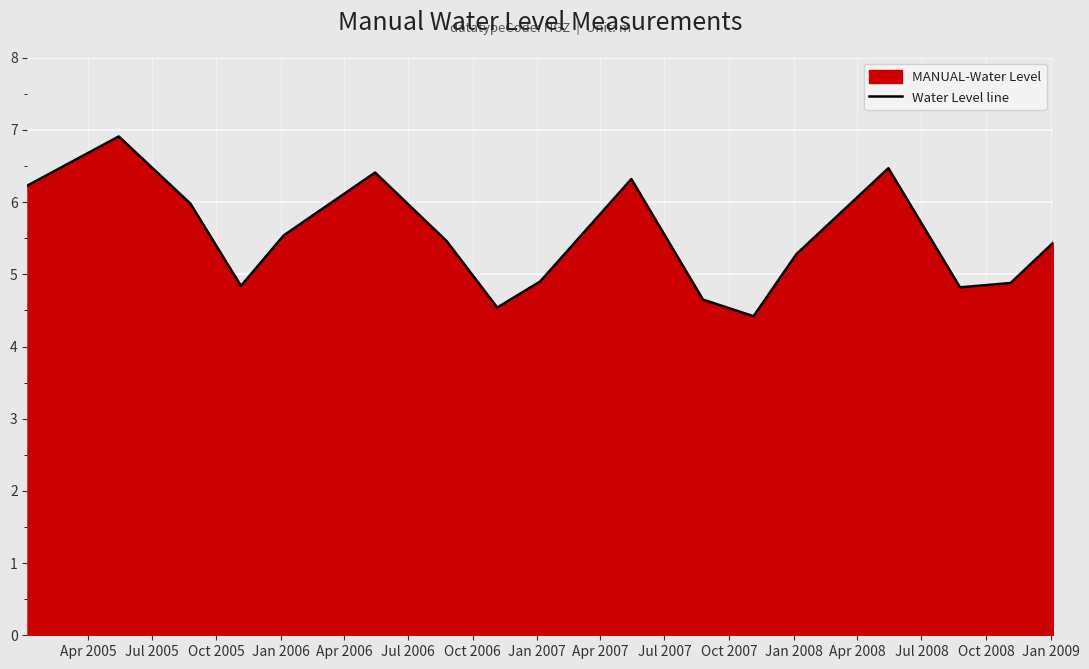

How many interior local valleys (lower than both neighbors) does the data have?

4